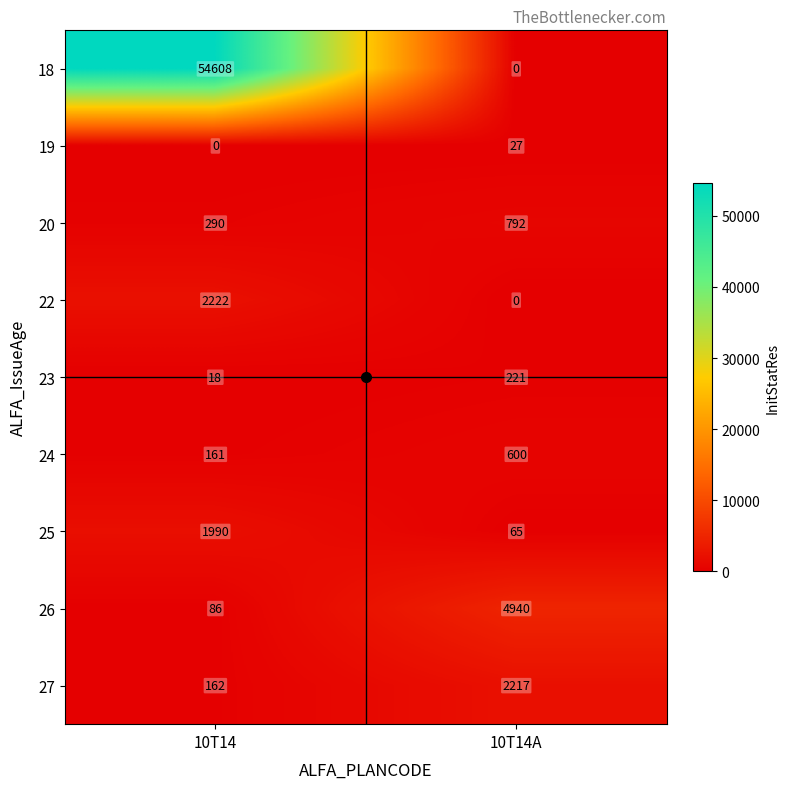

True or false: 20 has a value of 290 at 10T14.

True